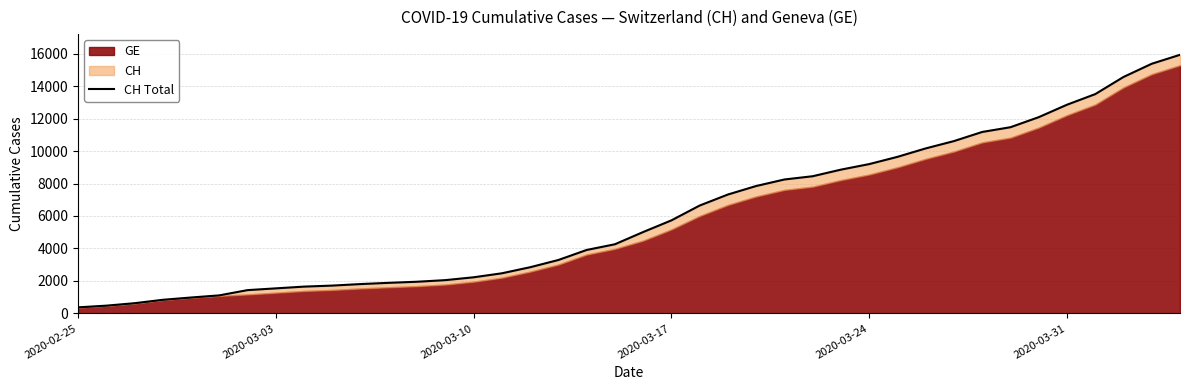

What is the value of the 39th point from the left?

15375